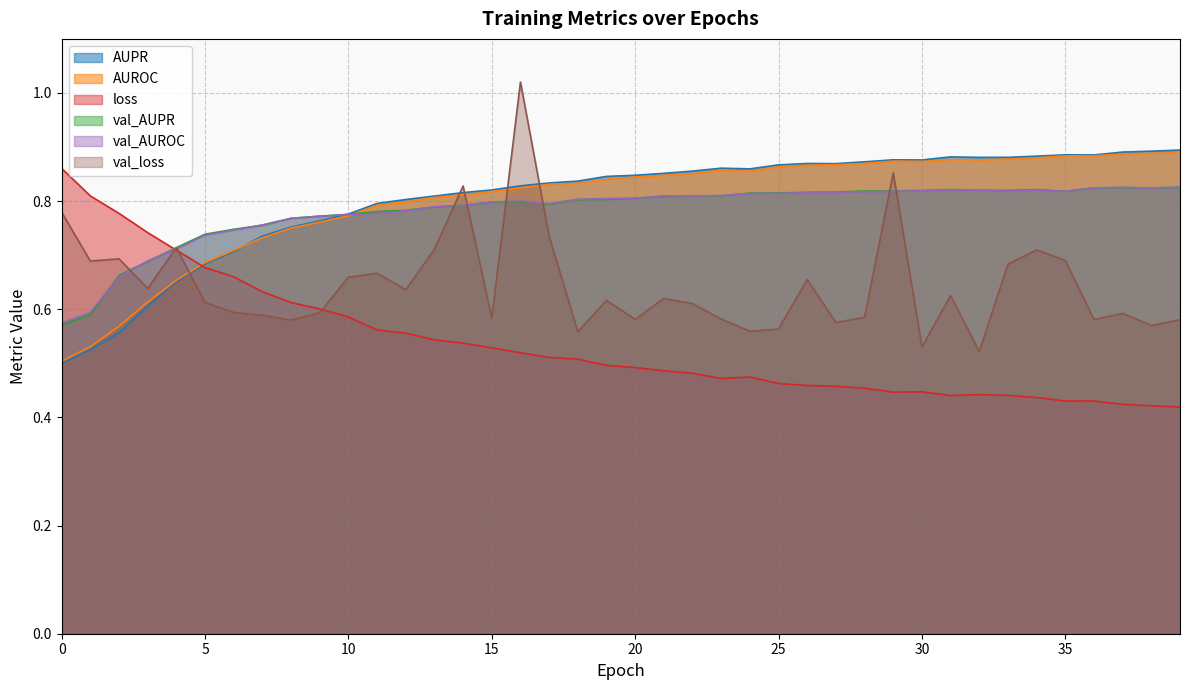

What is the value of the AUROC point at the 5th from the left?

0.7